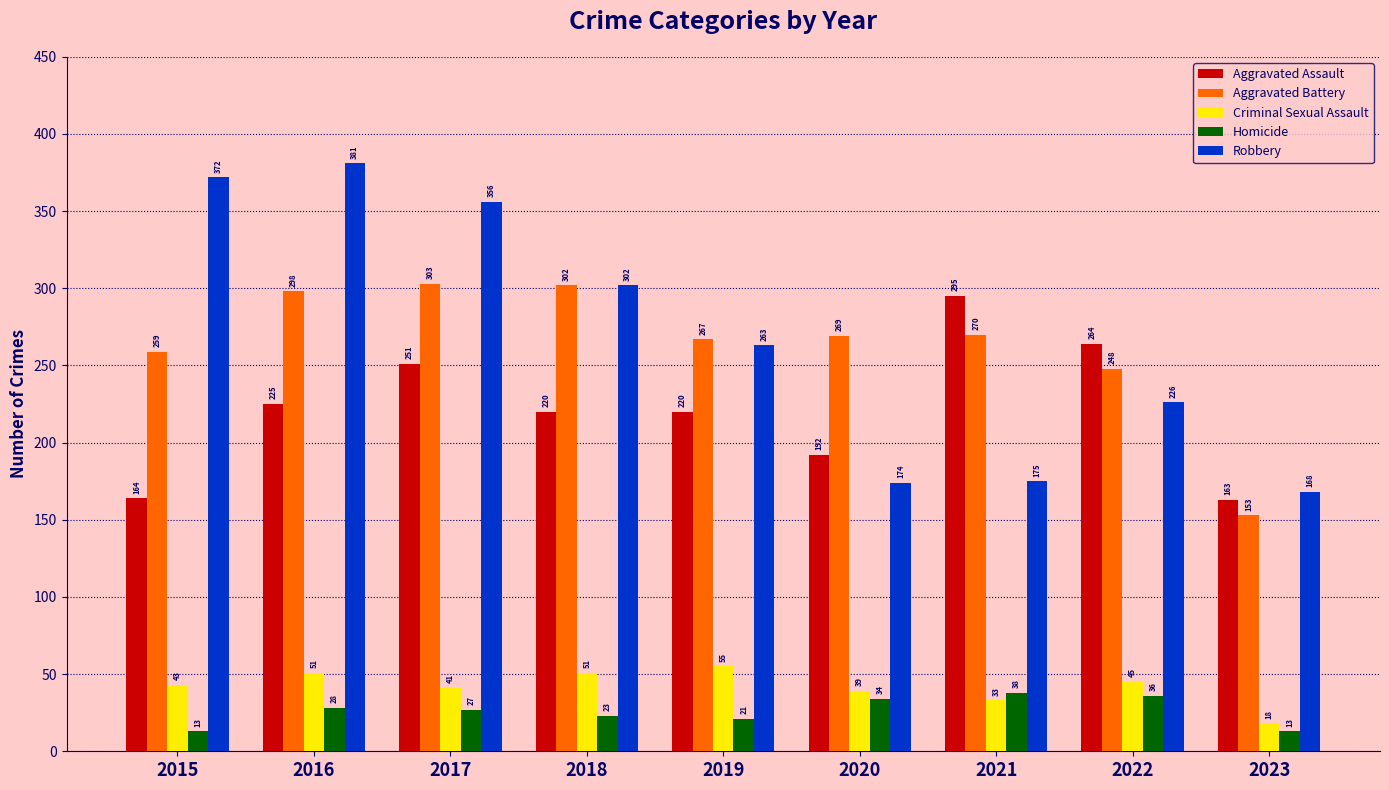

How many groups of bars are there?

9